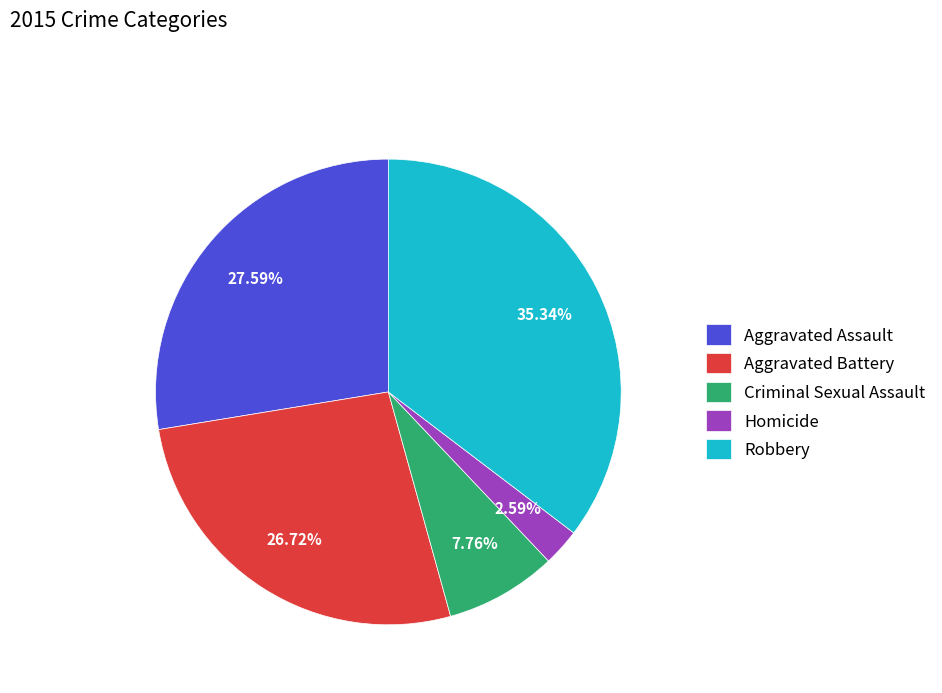

What percentage is the Aggravated Battery slice, to the nearest percent?

27%